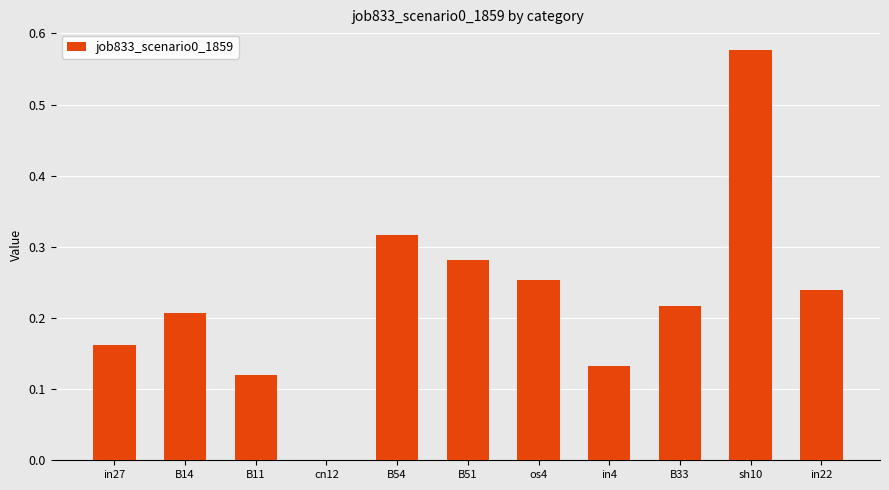

How many categories are shown in the chart?

11